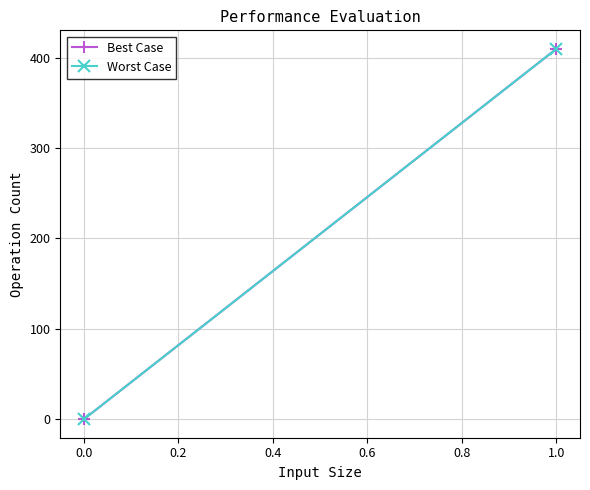

What are all the series names shown in the legend?

Best Case, Worst Case